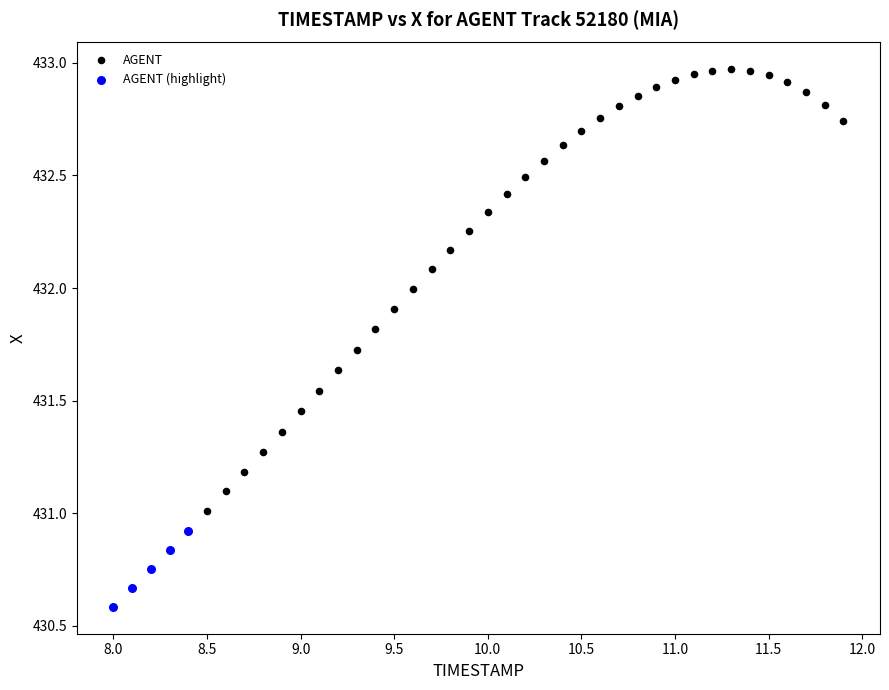

Which series contains the highest Y value?

AGENT